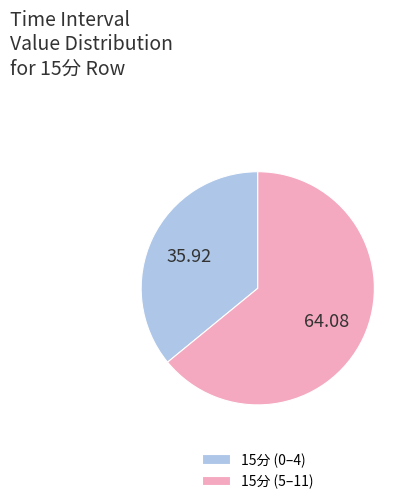

Is there a majority slice in this chart?

Yes